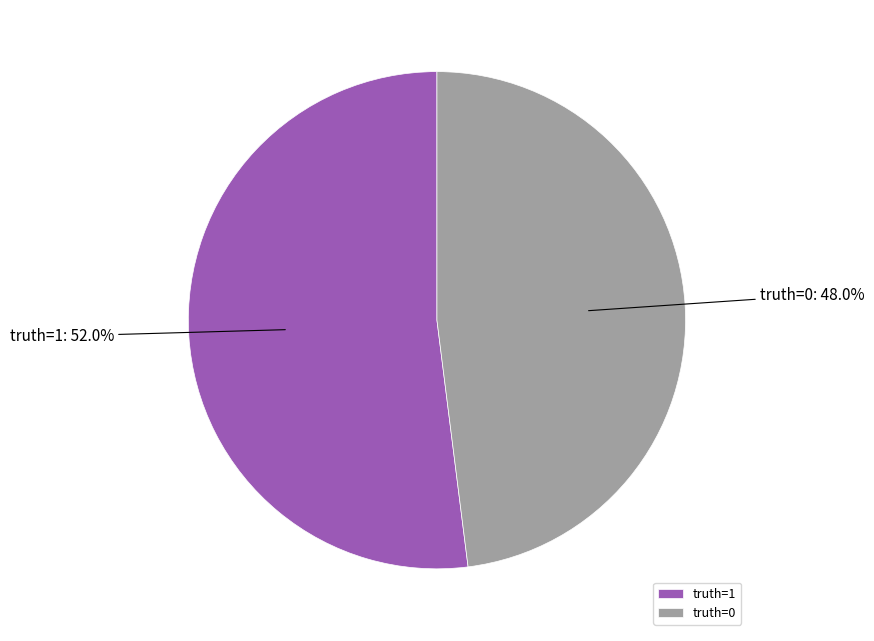

Which has a higher value, truth=1 or truth=0?

truth=1